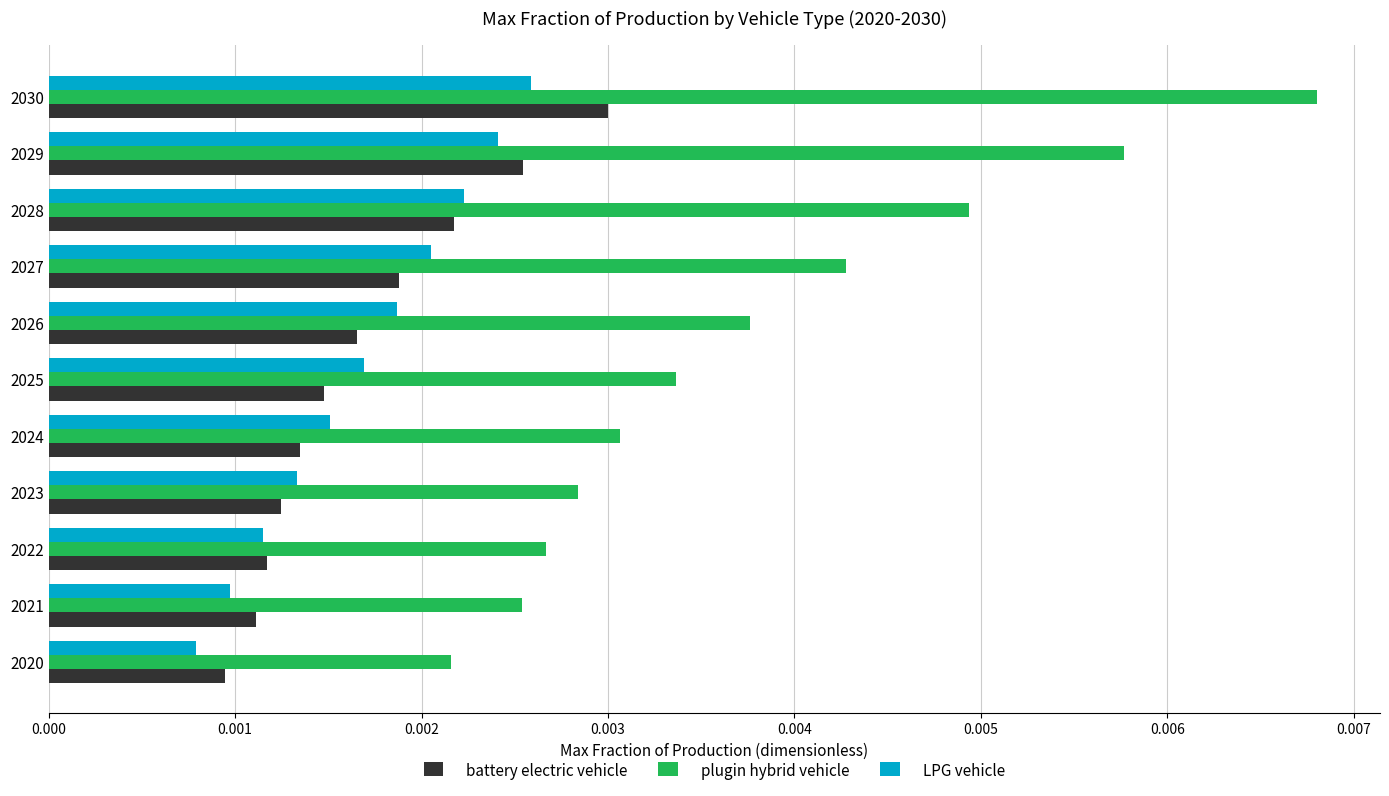

Between 2027 and 2028, which series saw the biggest shift?

plugin hybrid vehicle